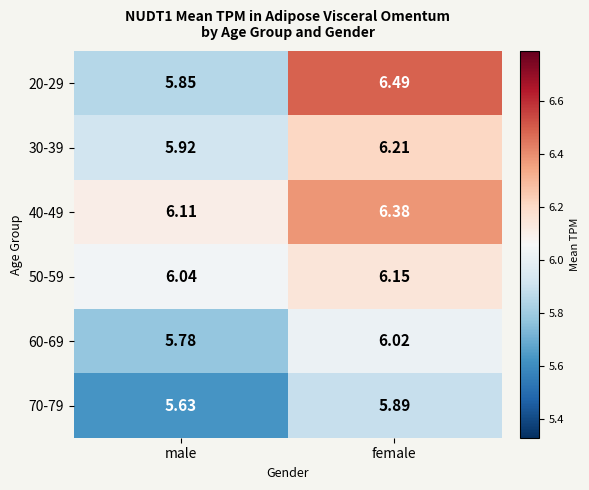

Which series changed the most between male and female?

20-29